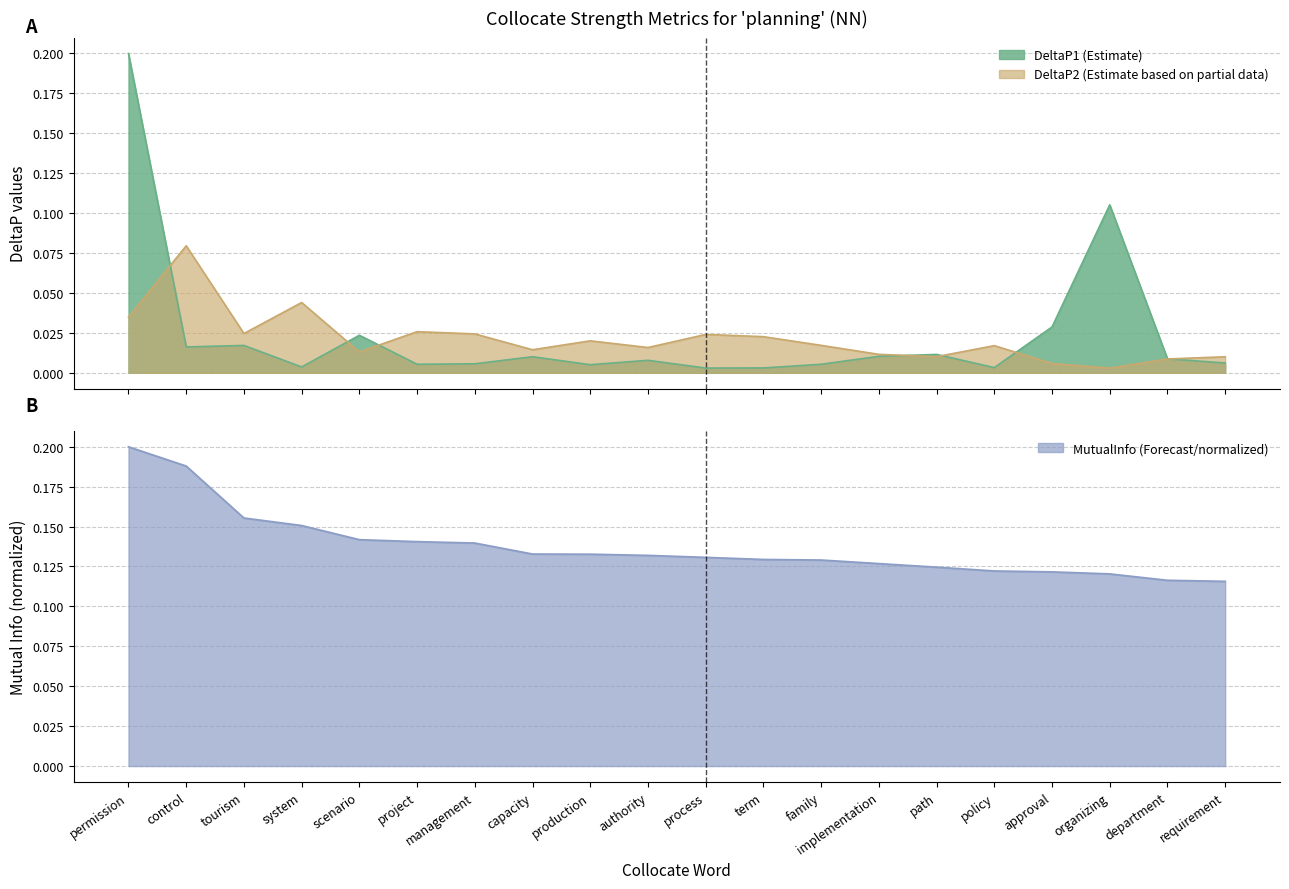

At how many categories does at least one series exceed 0?

20